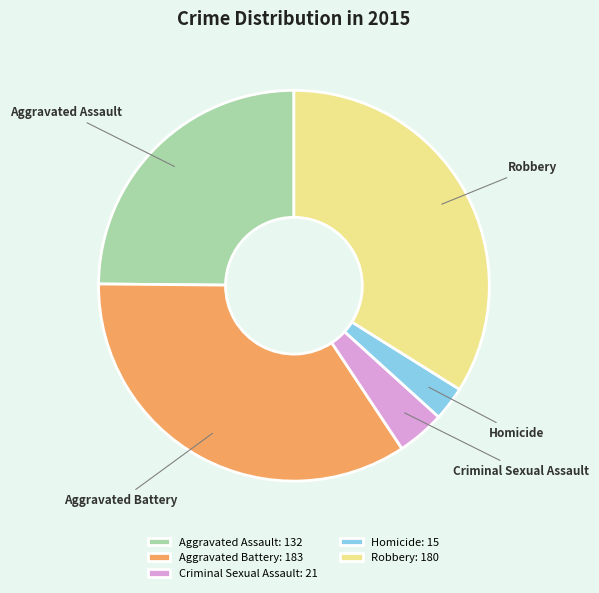

Rank the categories by value from highest to lowest.

Aggravated Battery, Robbery, Aggravated Assault, Criminal Sexual Assault, Homicide